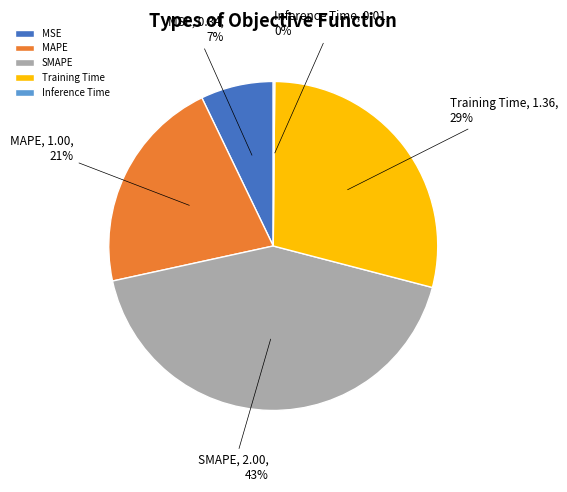

Do Training Time and MSE together represent more than half of the pie?

No